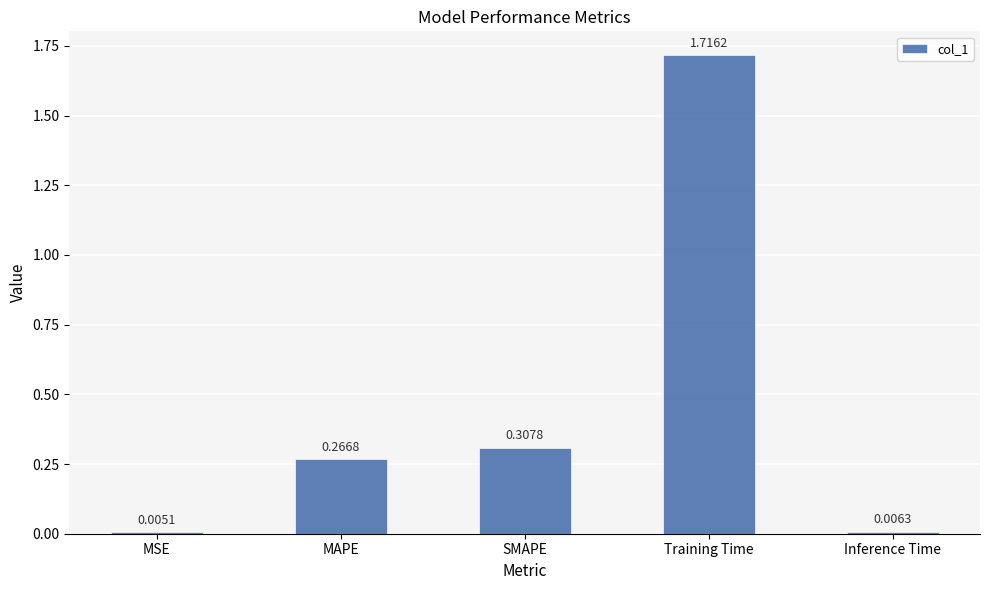

At which category does the chart reach its peak across all series?

Training Time